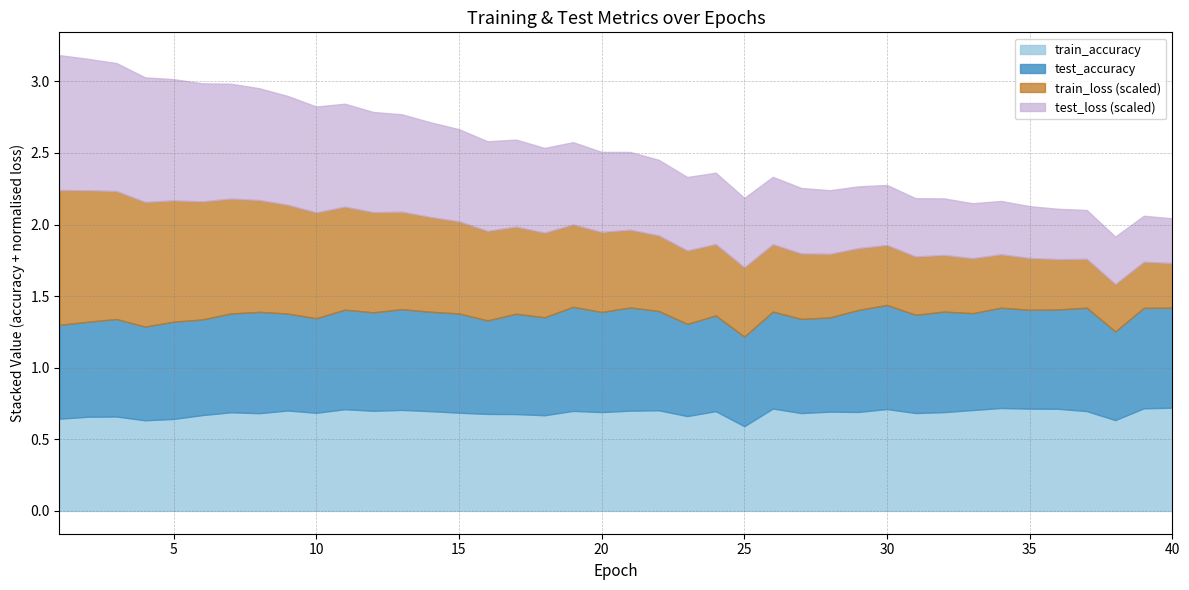

At which category is the sum across all series the highest?

1